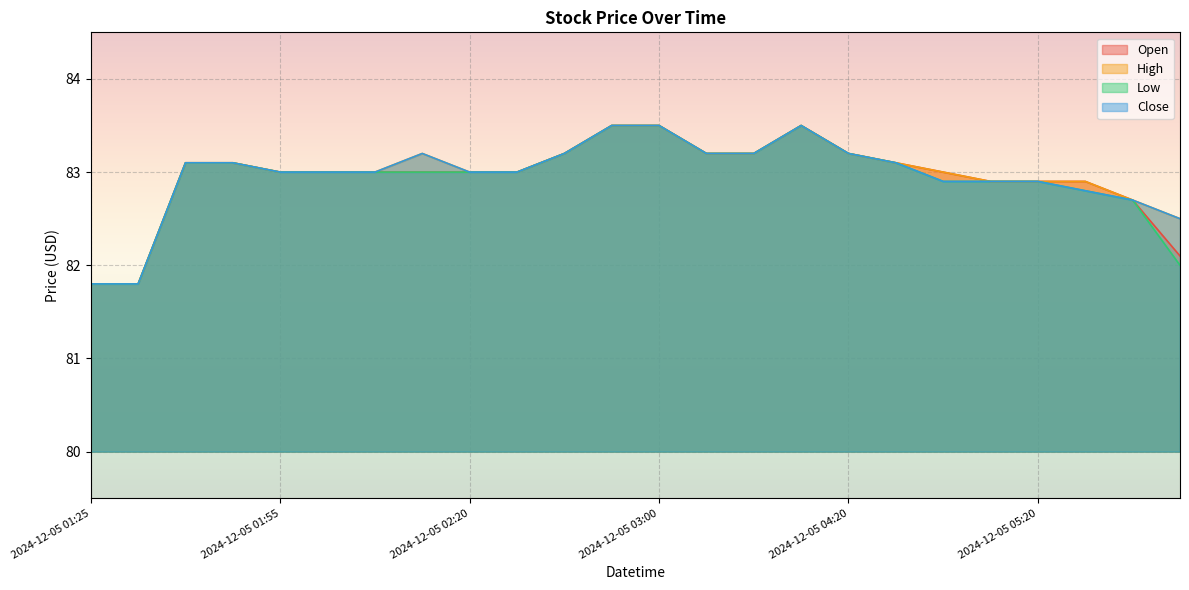

At which category does the chart reach its minimum across all series?

2024-12-05 01:25